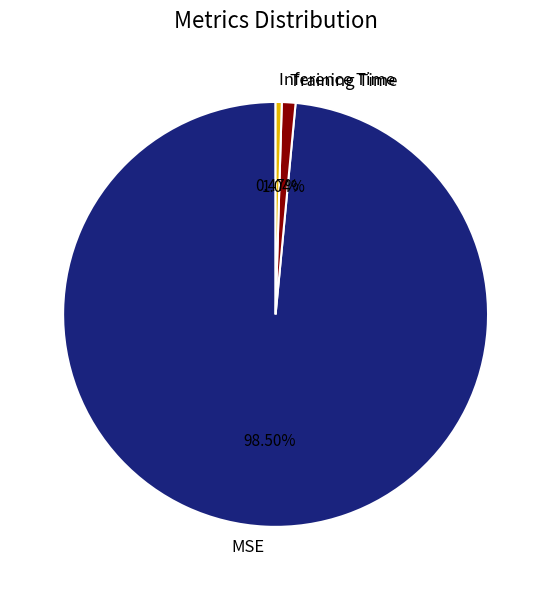

To the nearest percent, what is the difference between the largest and smallest slice percentages?

98%